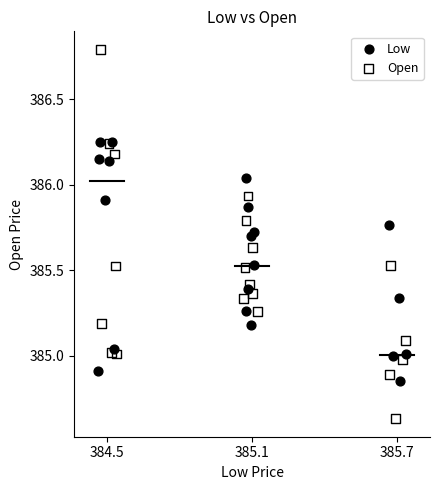

Which series has the largest Y range (max minus min)?

Open